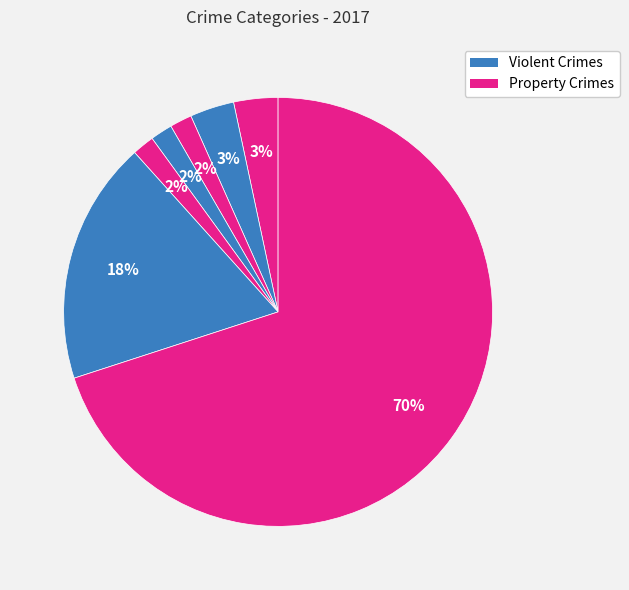

How many slices are in this pie chart?

7